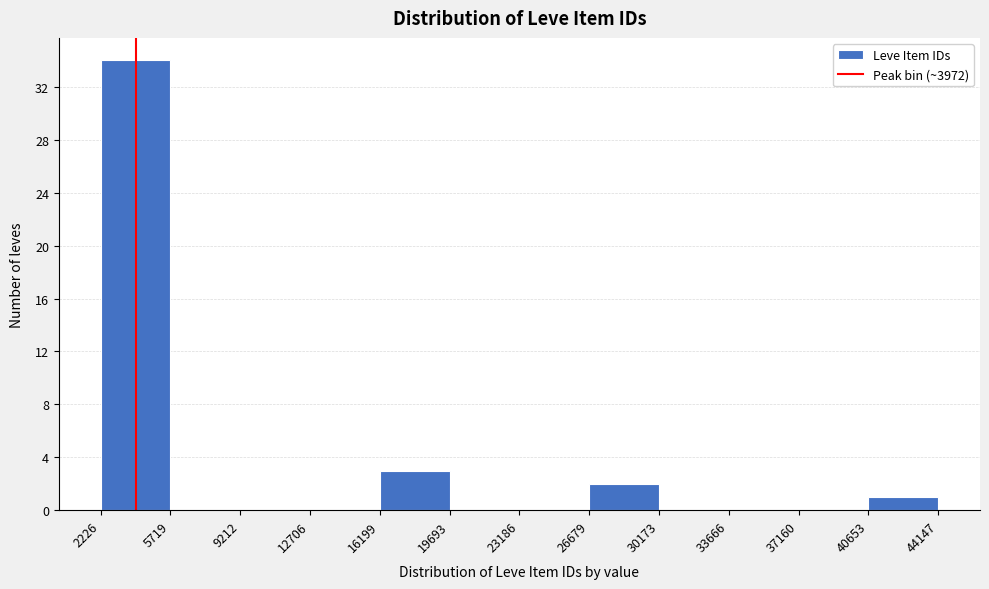

Reading left to right, list every bar in this chart as the range it spans on the x-axis followed by its height. The values are not printed on the chart, so give them approximately, as read against the axis.

2226 to 5719: 34
5719 to 9212: 0
9212 to 12706: 0
12706 to 16199: 0
16199 to 19693: 3
19693 to 23186: 0
23186 to 26679: 0
26679 to 30173: 2
30173 to 33666: 0
33666 to 37160: 0
37160 to 40653: 0
40653 to 44147: 1